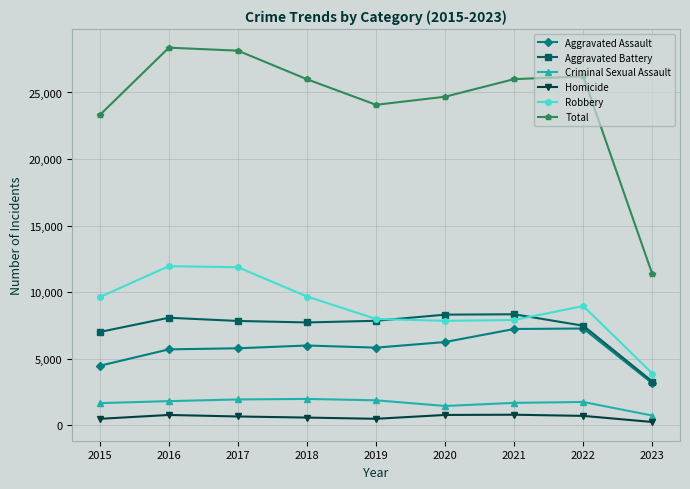

True or false: Aggravated Battery and Criminal Sexual Assault intersect in this chart.

False